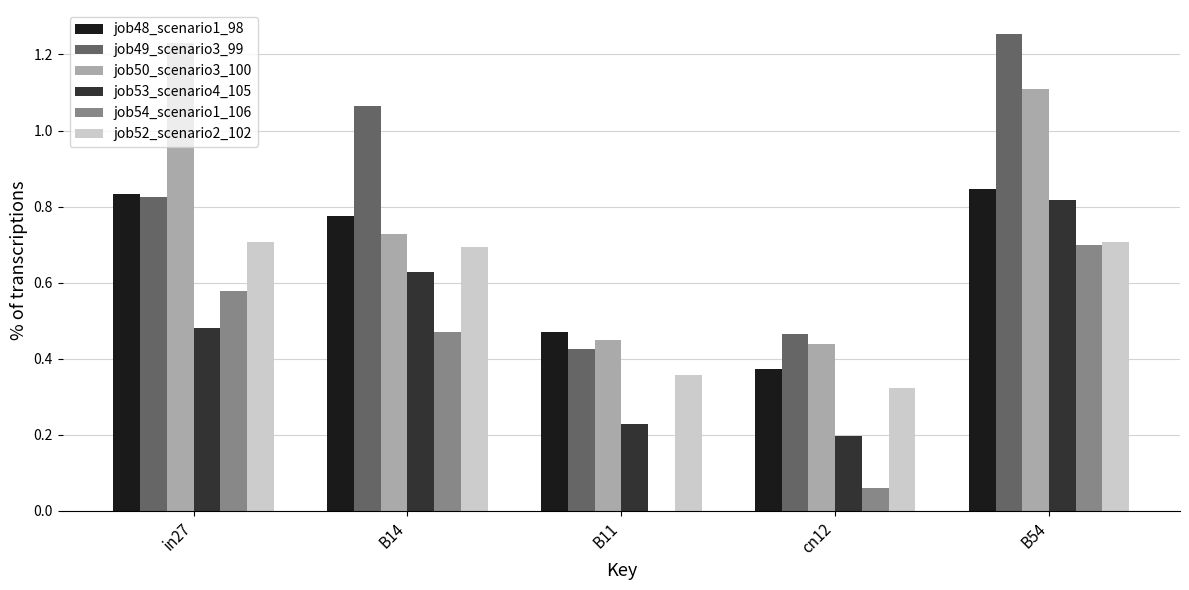

At which label is job49_scenario3_99 closest to 0?

B11